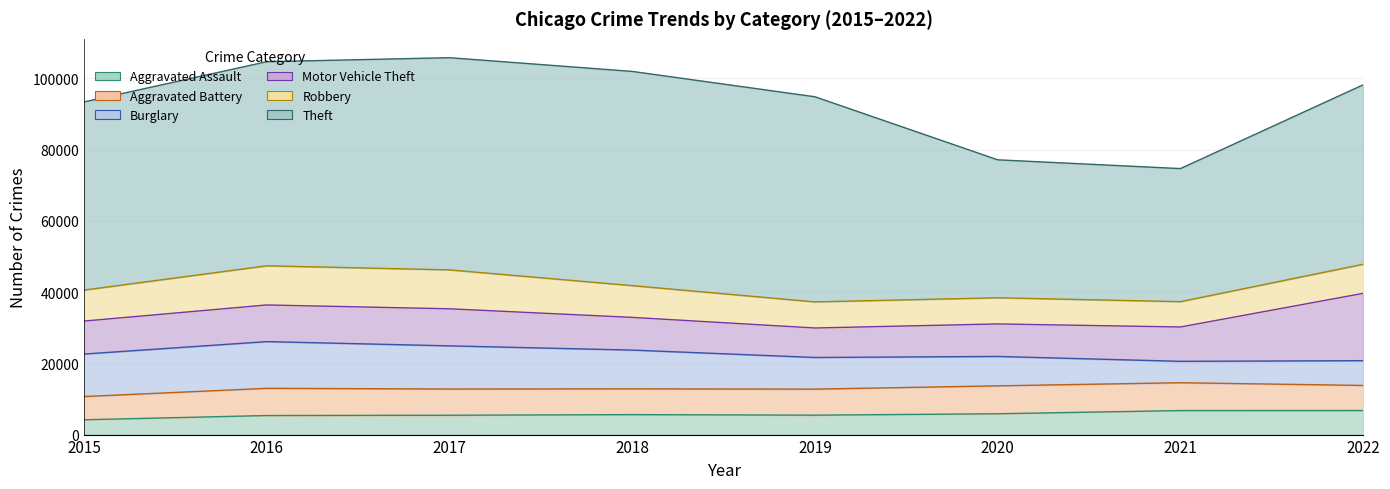

True or false: Burglary has a value of 19181 at 2017.

False